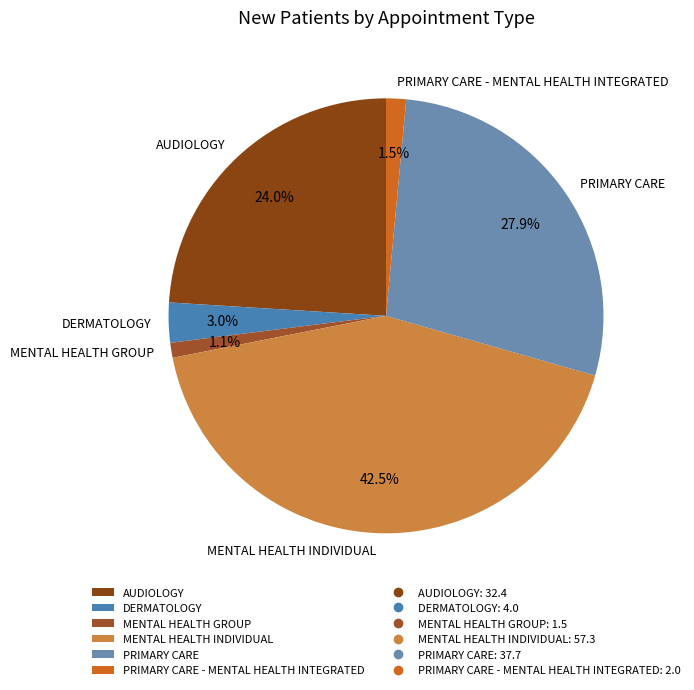

Is MENTAL HEALTH INDIVIDUAL the majority of the pie?

No